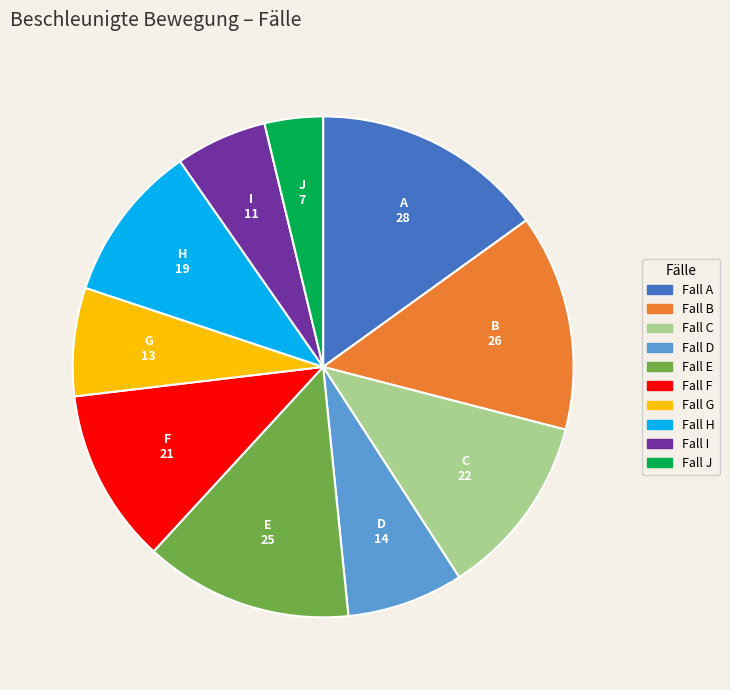

Is there a majority slice in this chart?

No